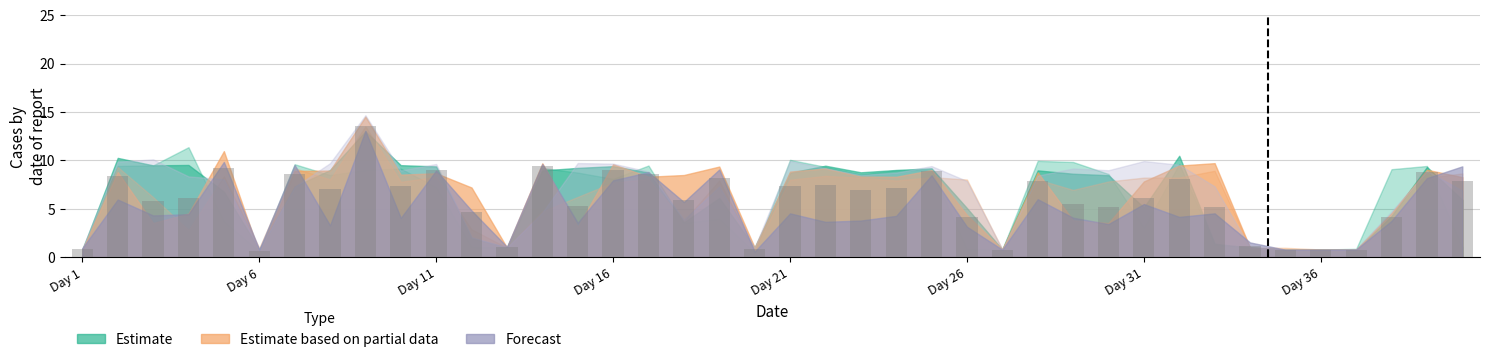

What is the minimum value shown in the chart?

0.7